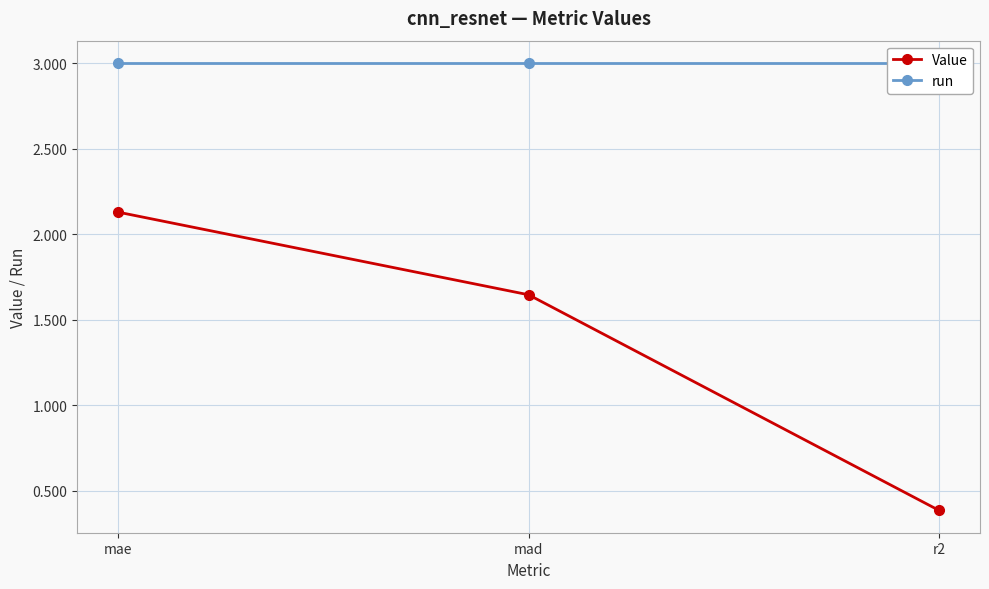

List the series in order of their peak value, lowest first.

Value, run